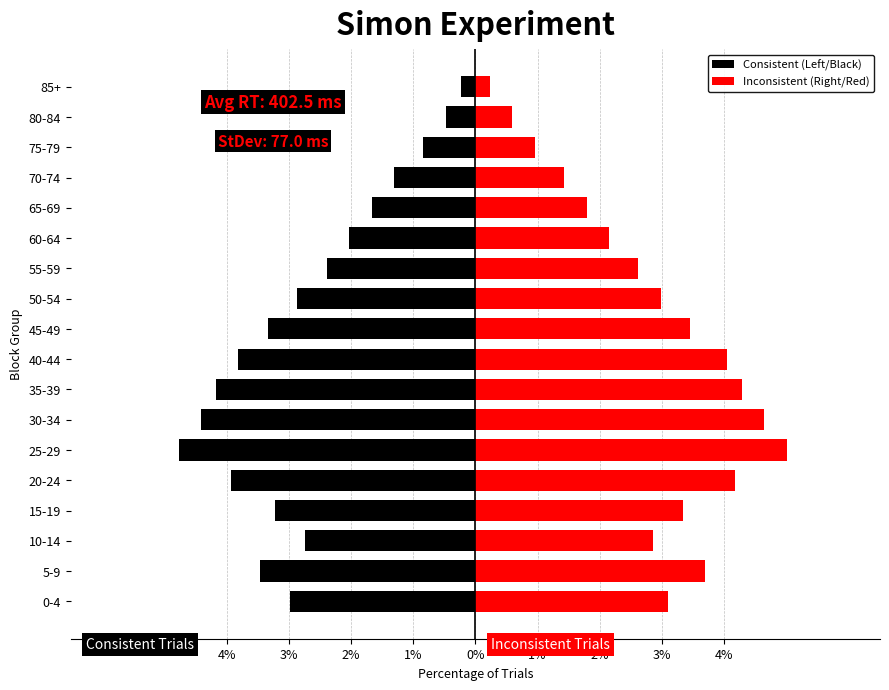

Rank the series at 20-24 from highest to lowest value.

Inconsistent (Right/Red), Consistent (Left/Black)